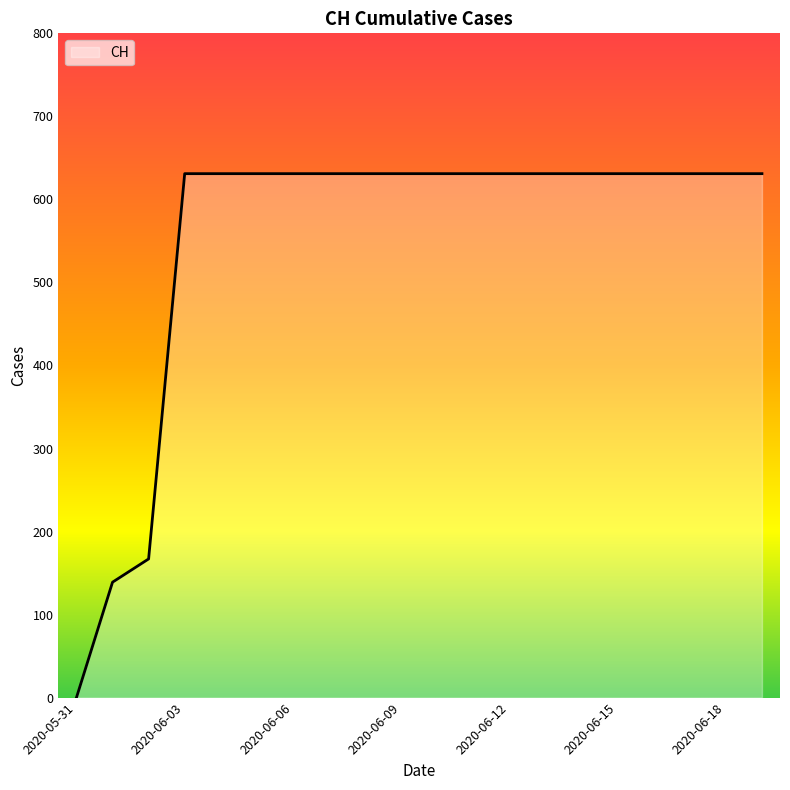

Reading left to right, extract all data points from this chart.

0	139	167	631	631	631	631	631	631	631	631	631	631	631	631	631	631	631	631	631